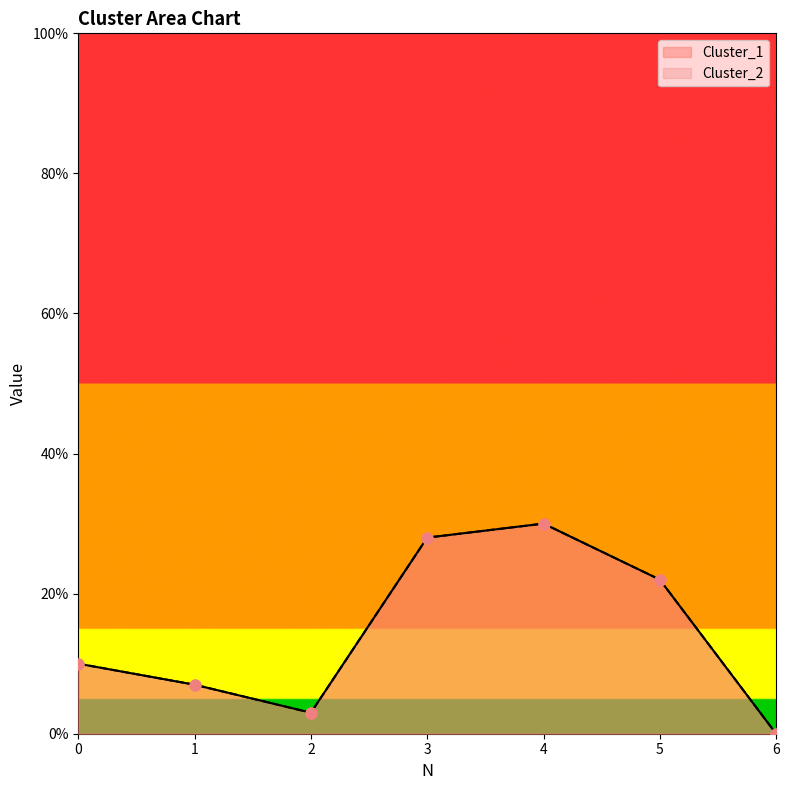

Is the value of Cluster_2 at 3 greater than the value of Cluster_1 at 4?

No